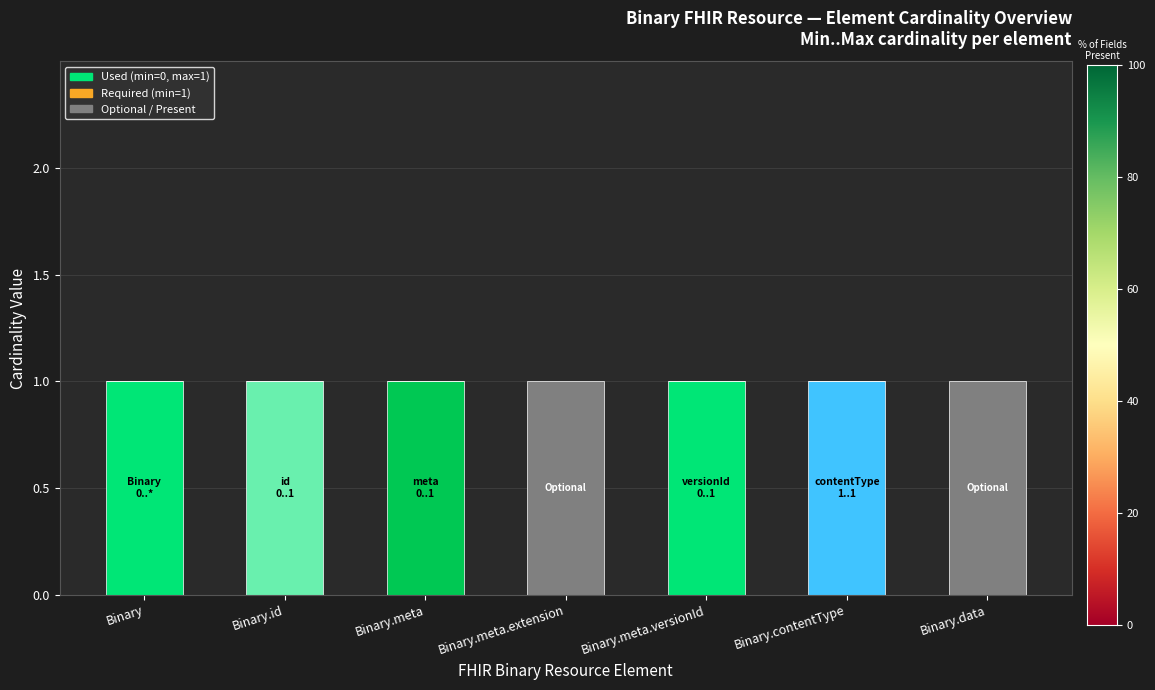

True or false: Vacant has a value of 0 at Binary.meta.id.

False